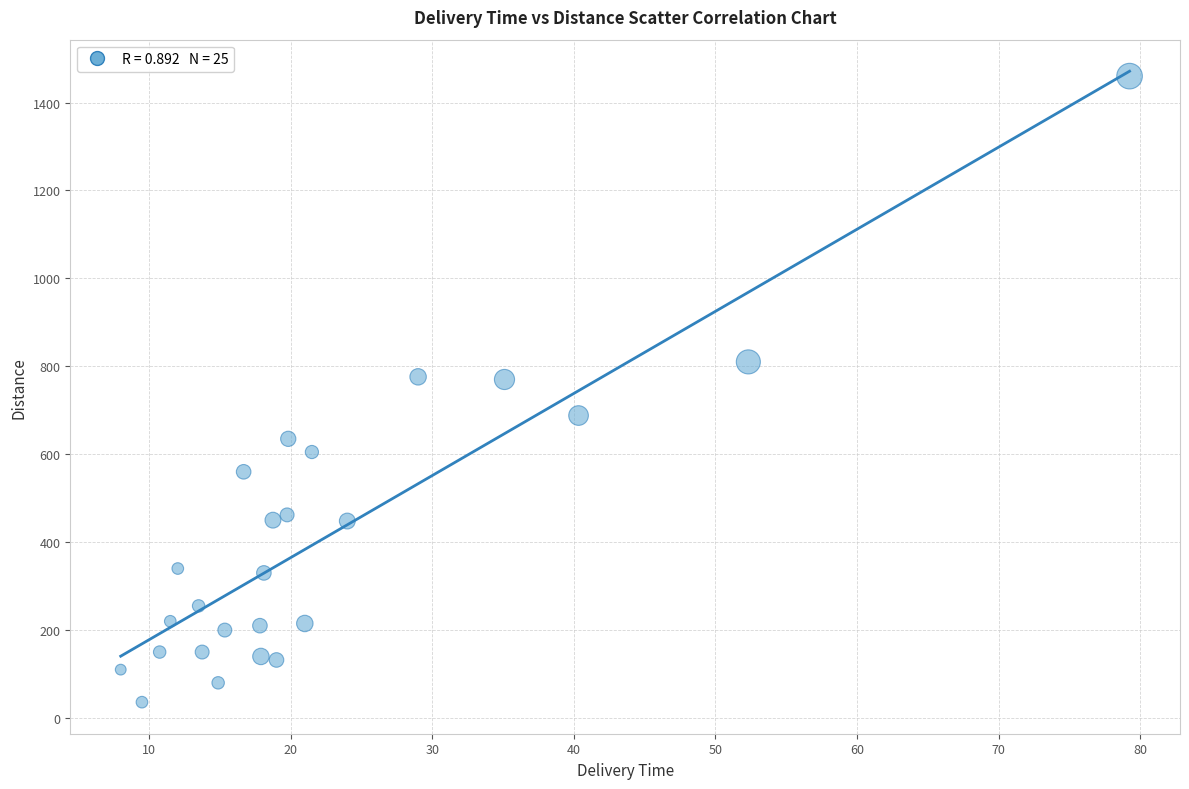

What is the range of Y values (max minus min)?

1424